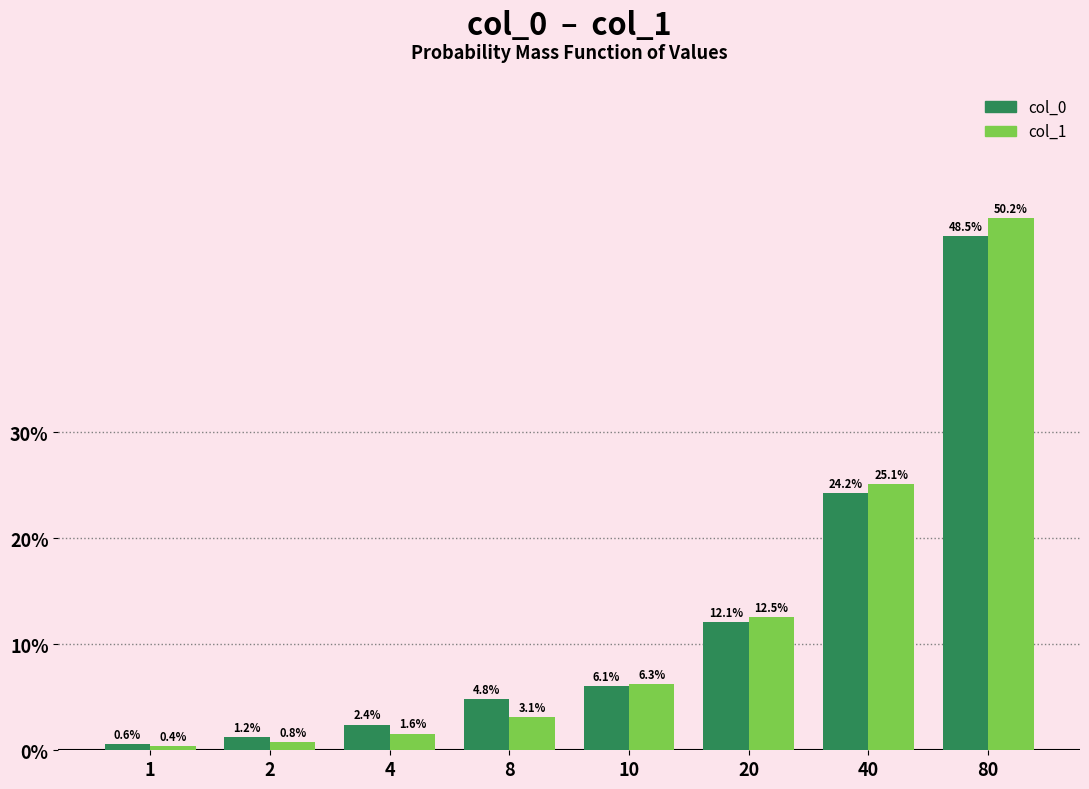

Reading right to left, list all the values displayed in this chart.

col_0: 48.5	24.2	12.1	6.1	4.8	2.4	1.2	0.6
col_1: 50.2	25.1	12.5	6.3	3.1	1.6	0.8	0.4